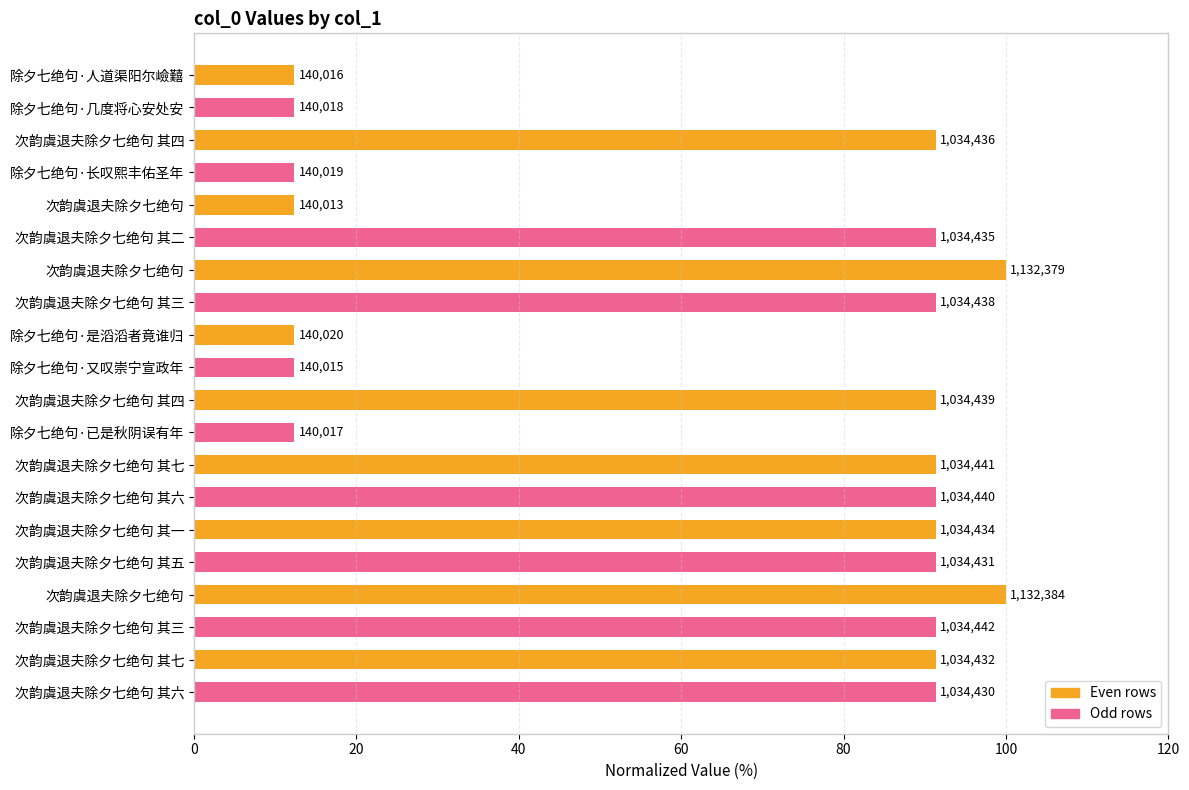

How many bars are there in total?

20